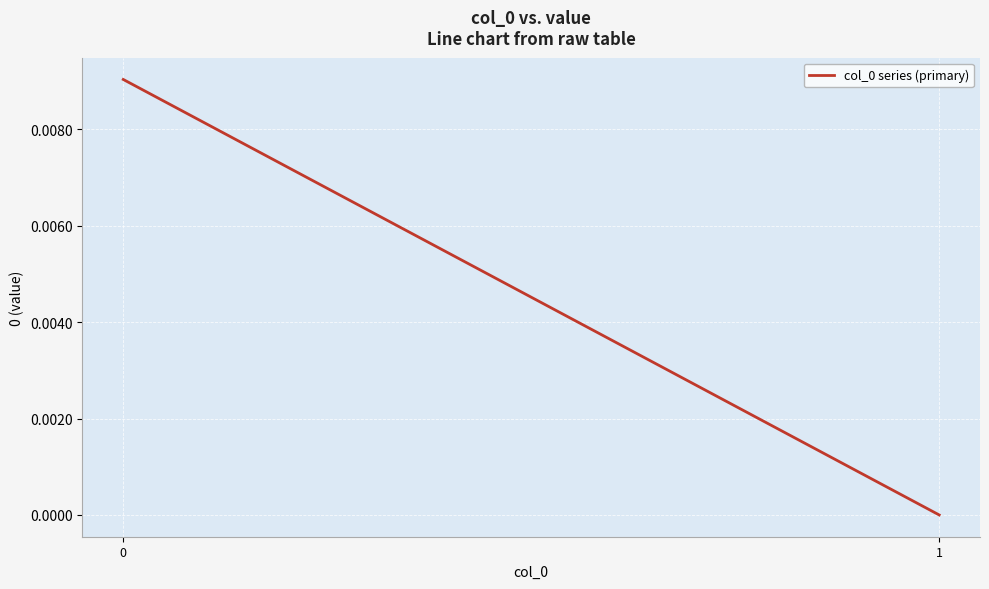

Rank the categories by value from highest to lowest.

0, 1